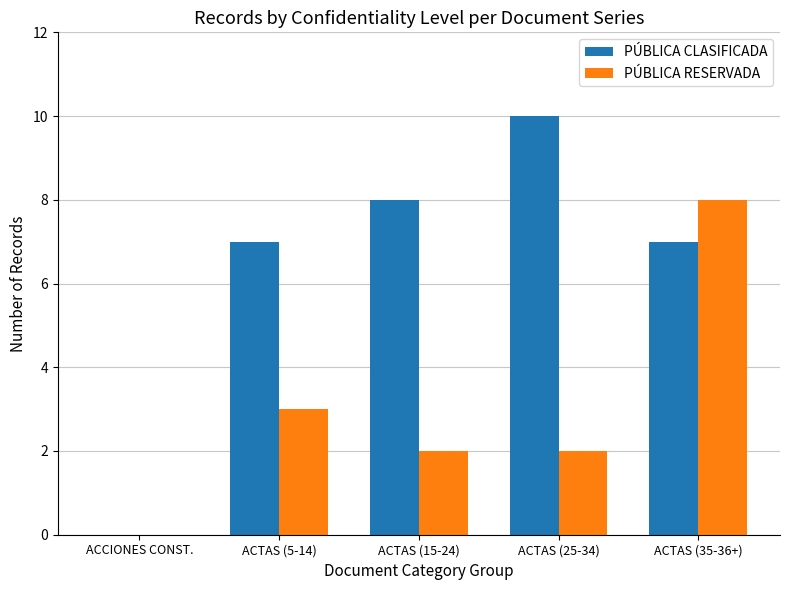

What are all the series names shown in the legend?

PÚBLICA CLASIFICADA, PÚBLICA RESERVADA